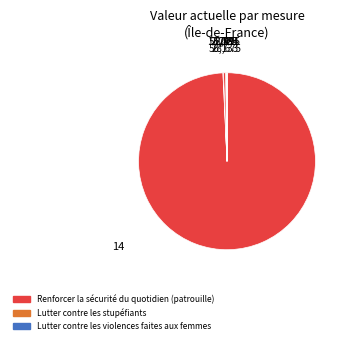

Is there a majority slice in this chart?

Yes